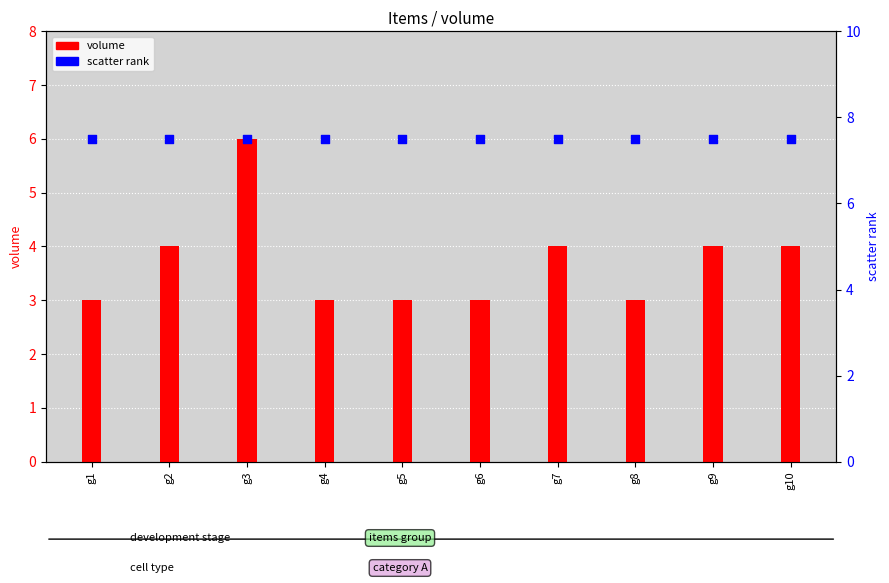

What are all the series names shown in the legend?

volume, scatter rank